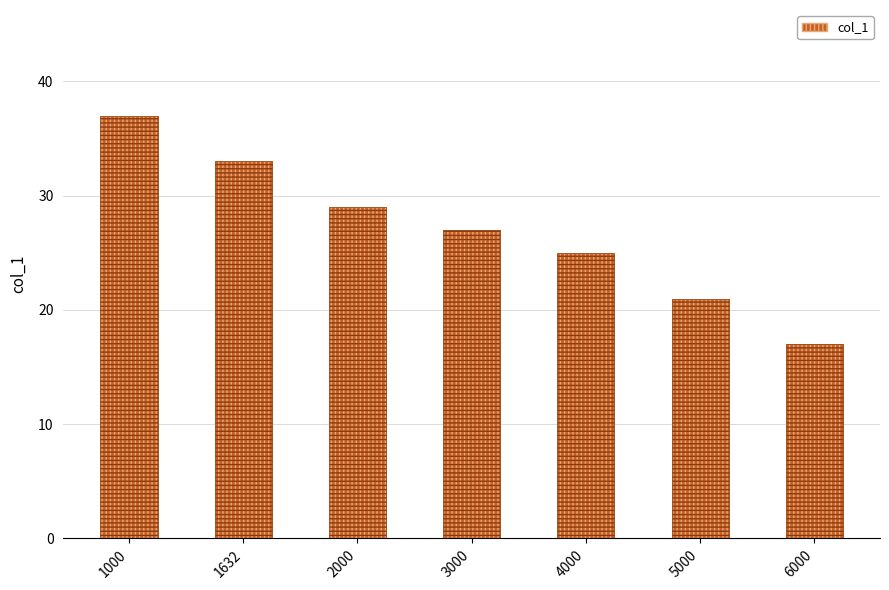

Approximately how many times larger is the value at 4000 compared to 6000?

1.5